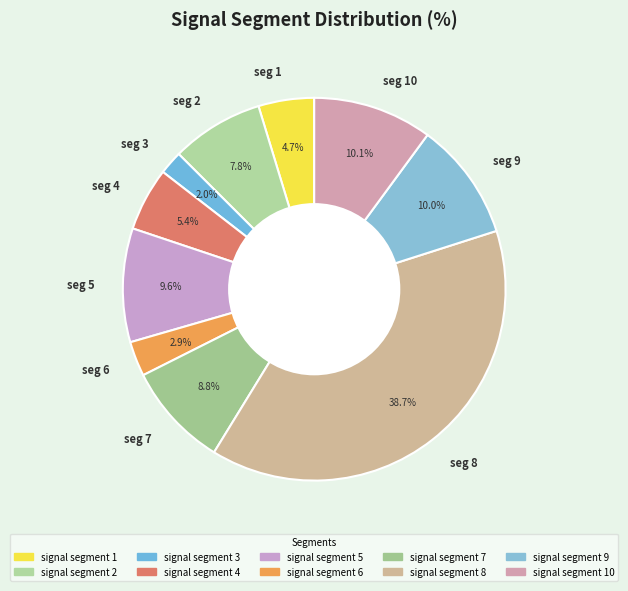

Is there a majority slice in this chart?

No